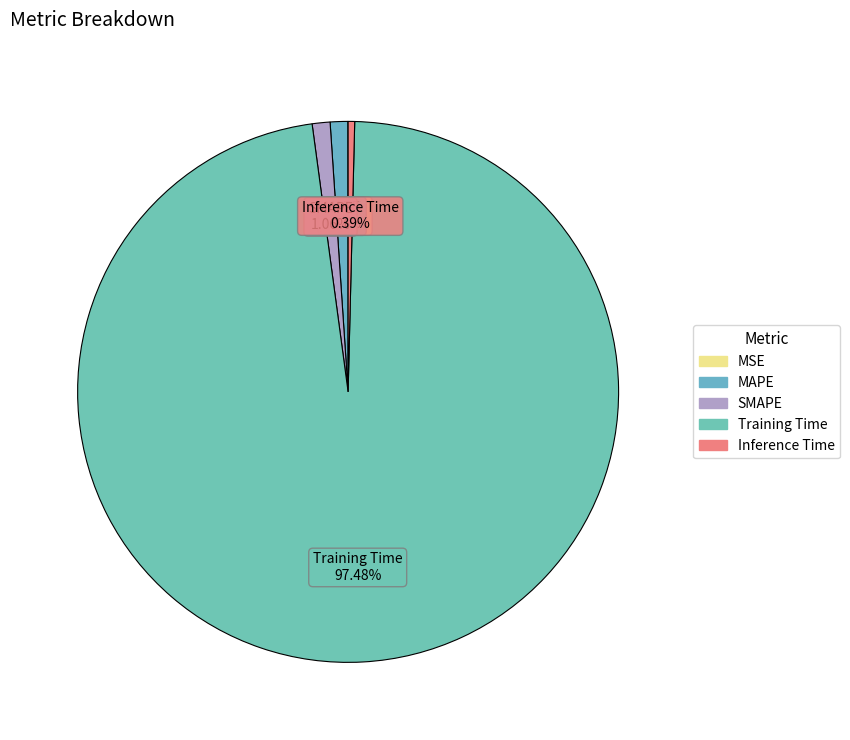

Which slice is the largest?

Training Time